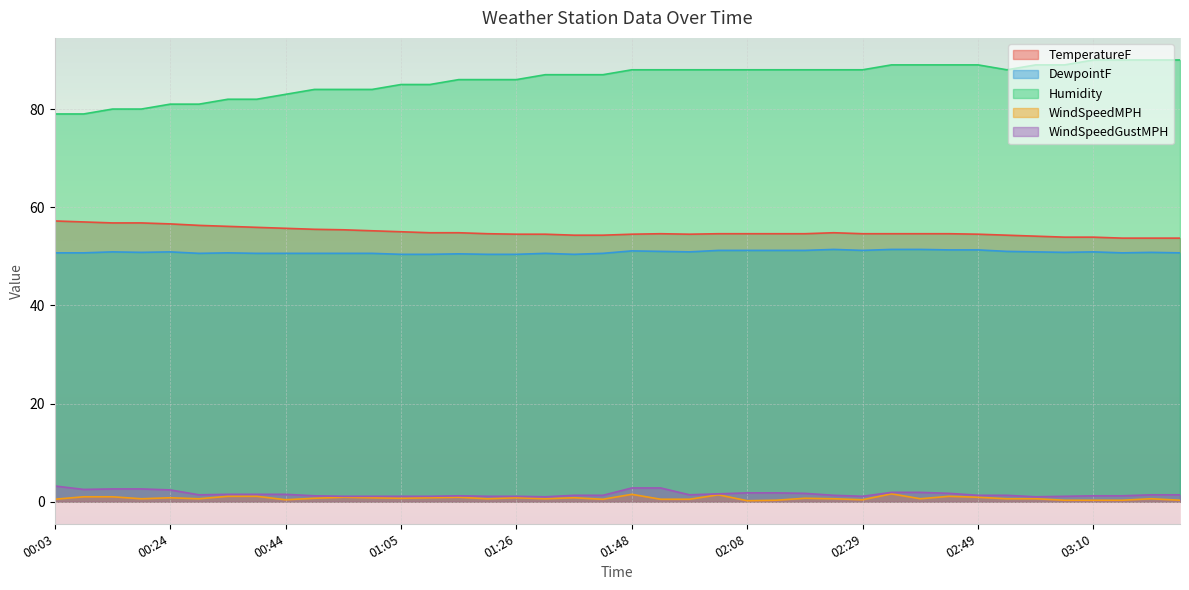

True or false: WindSpeedMPH and WindSpeedGustMPH cross at least once.

False